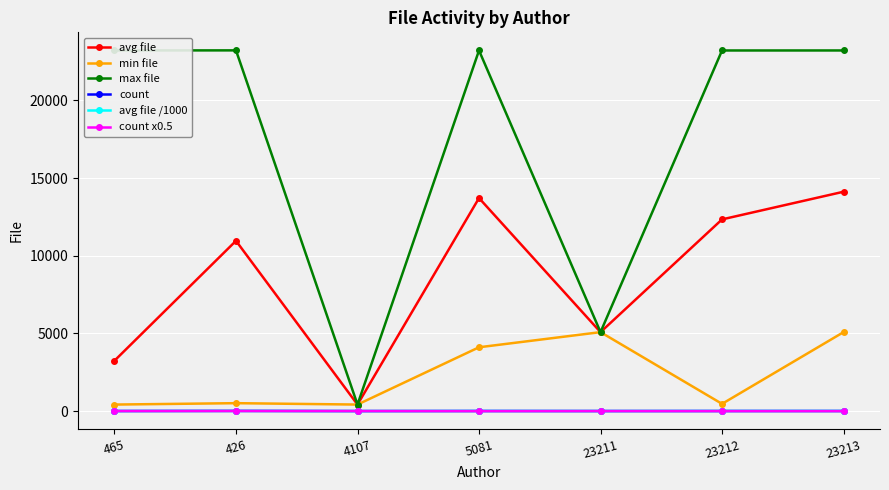

What are all the series names shown in the legend?

avg file, min file, max file, count, avg file /1000, count x0.5